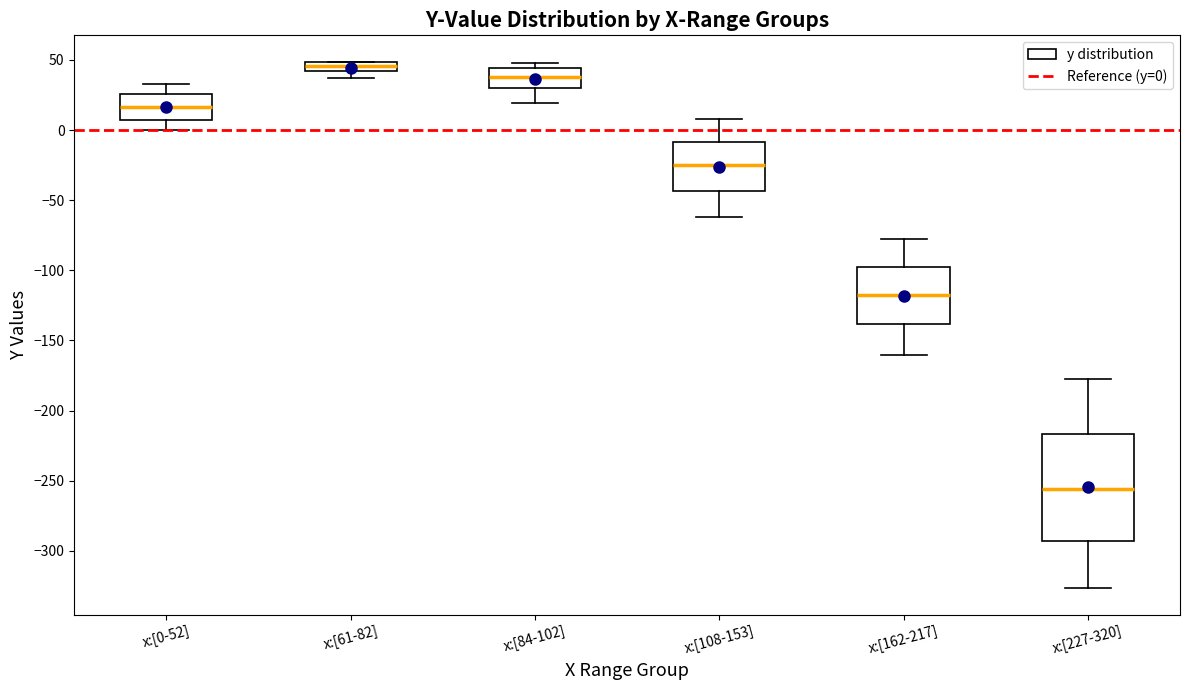

Which box is the tallest, from its lower edge to its upper edge?

x:[227-320]